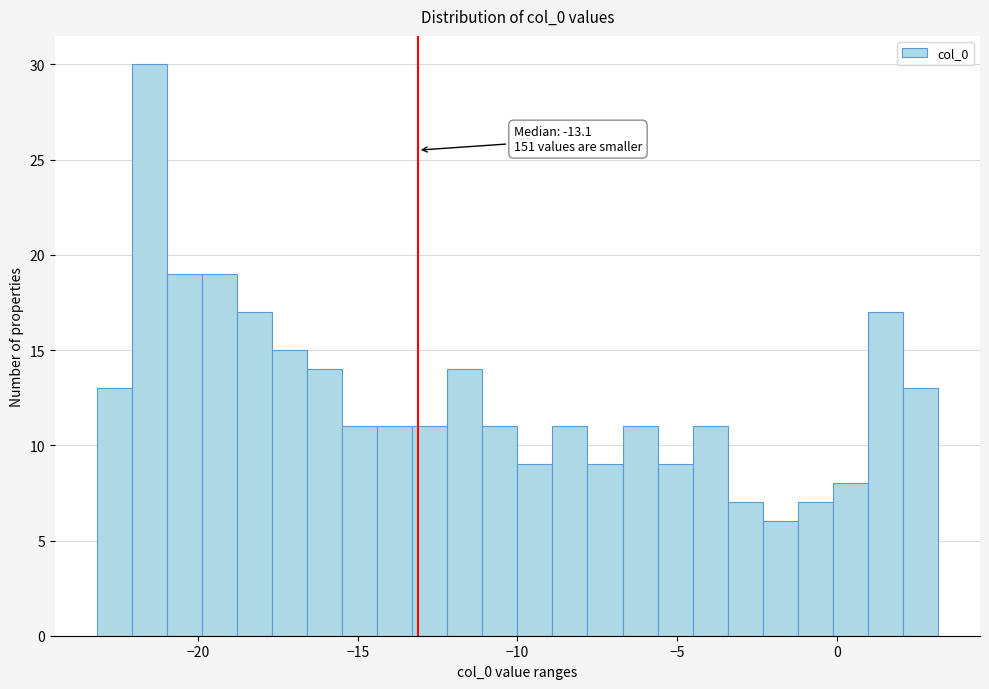

Around what value on the x-axis is the tallest bar? Give the approximate position of its centre, as read against the axis.

-21.5